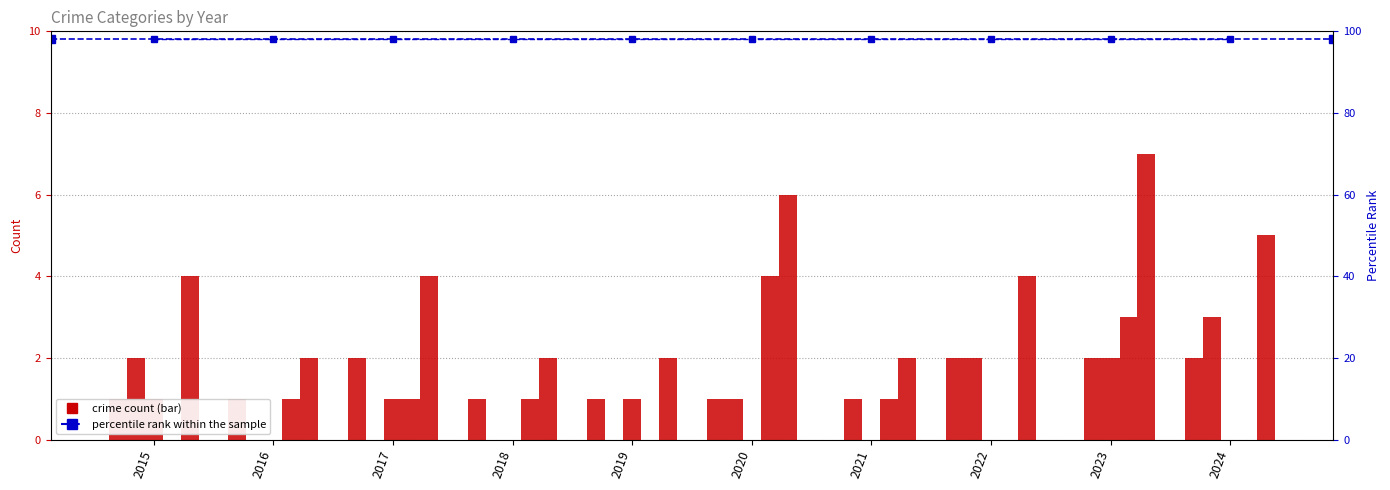

What is the difference between the maximum and second lowest values in the Total series?

5